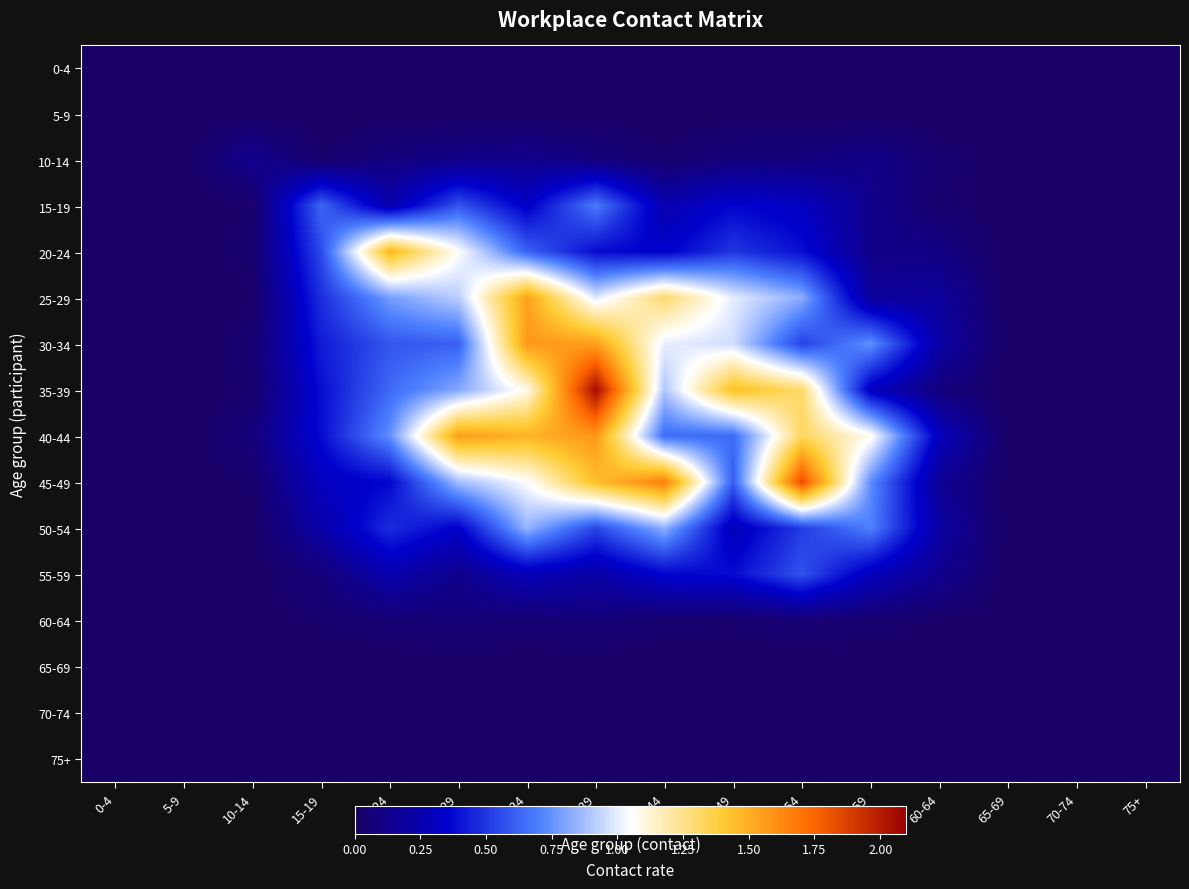

Between 0-4 and 70-74, which is larger?

0-4